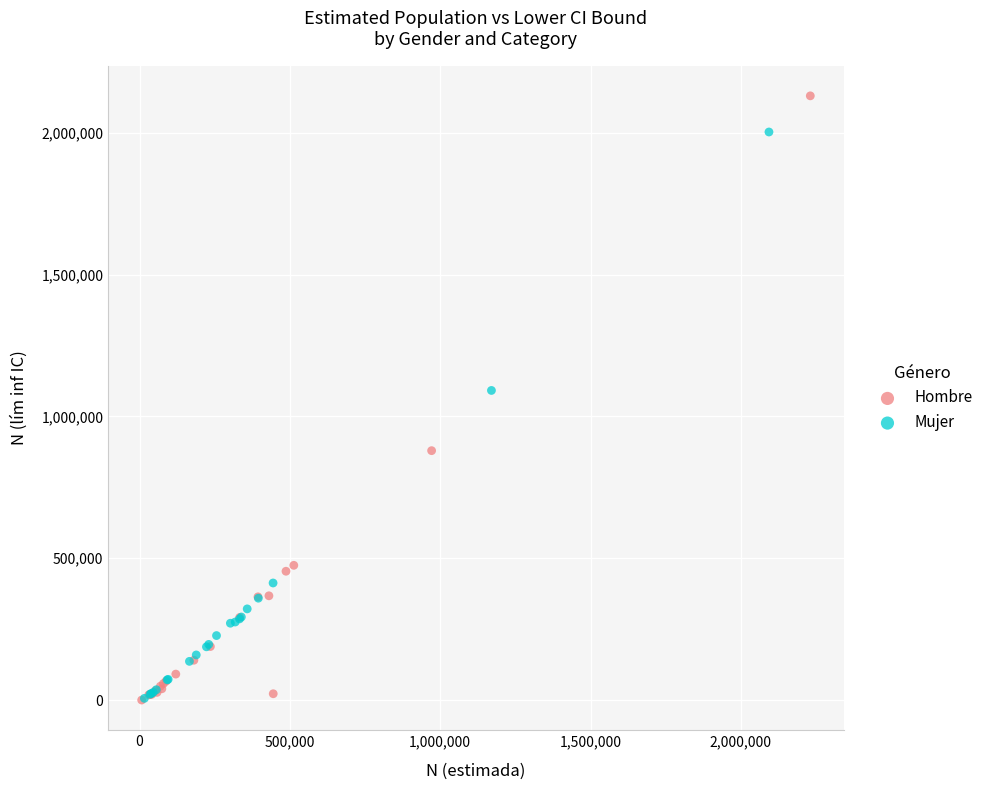

Which series contains the highest Y value?

Hombre